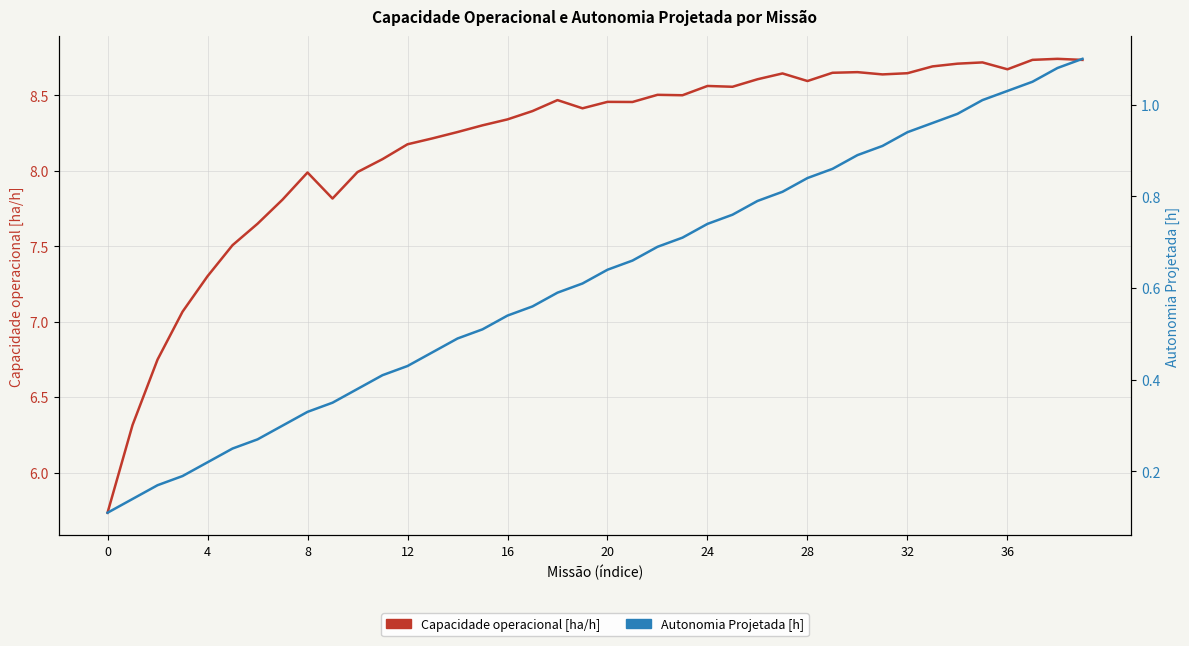

Is the value of Autonomia Projetada [h] at 28 greater than the value of Capacidade operacional [ha/h] at 28?

No